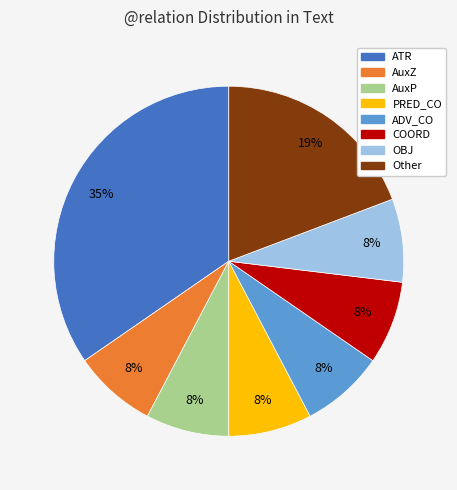

Is OBJ the majority of the pie?

No